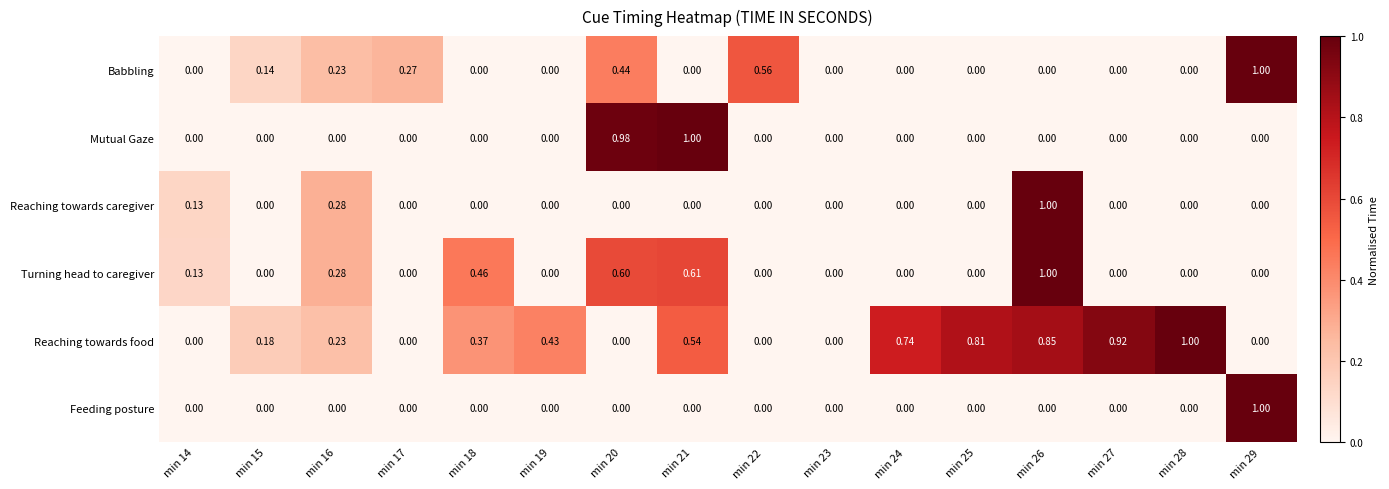

Which series changed the most between min 23 and min 28?

Reaching towards food